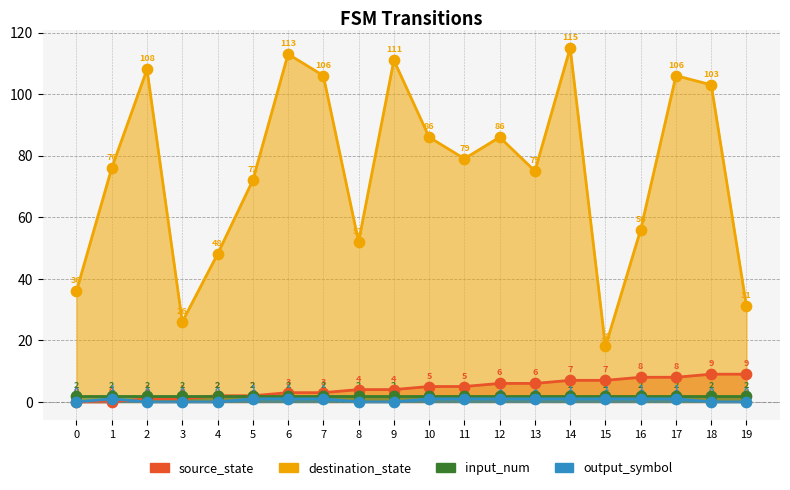

At which category is the sum across all series the highest?

14